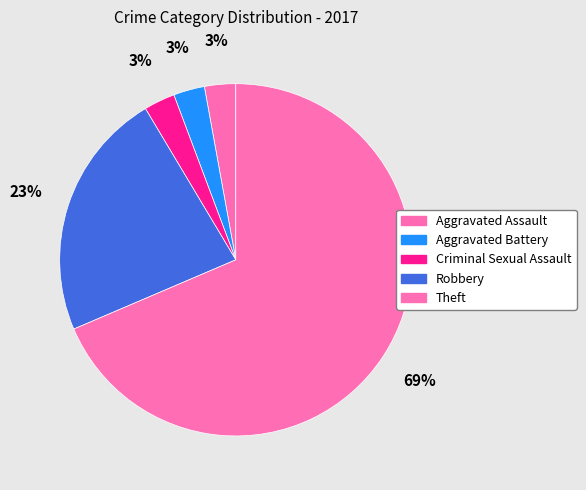

To the nearest percent, what is the combined percentage of Aggravated Battery and Theft?

71%